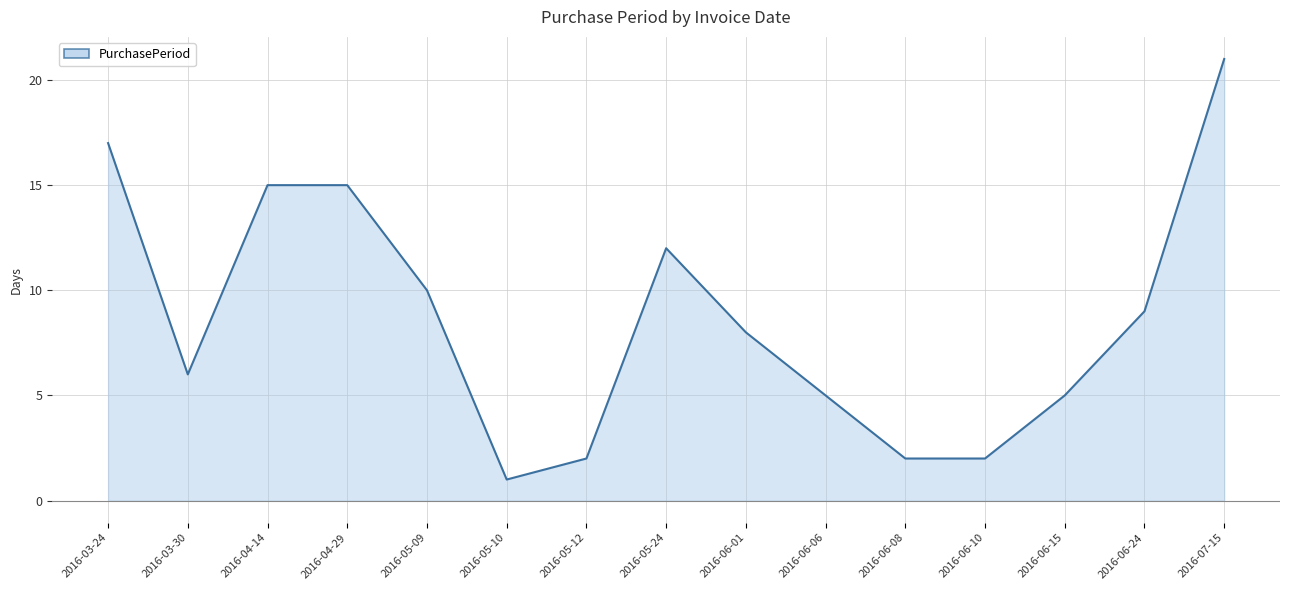

Is it true that the value at 2016-03-30 is 10?

False